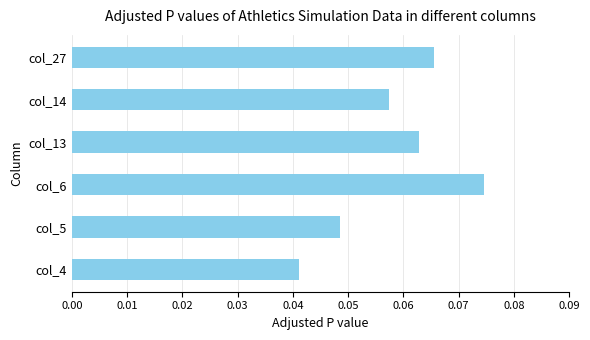

Rank the categories by value from highest to lowest.

col_6, col_27, col_13, col_14, col_5, col_4